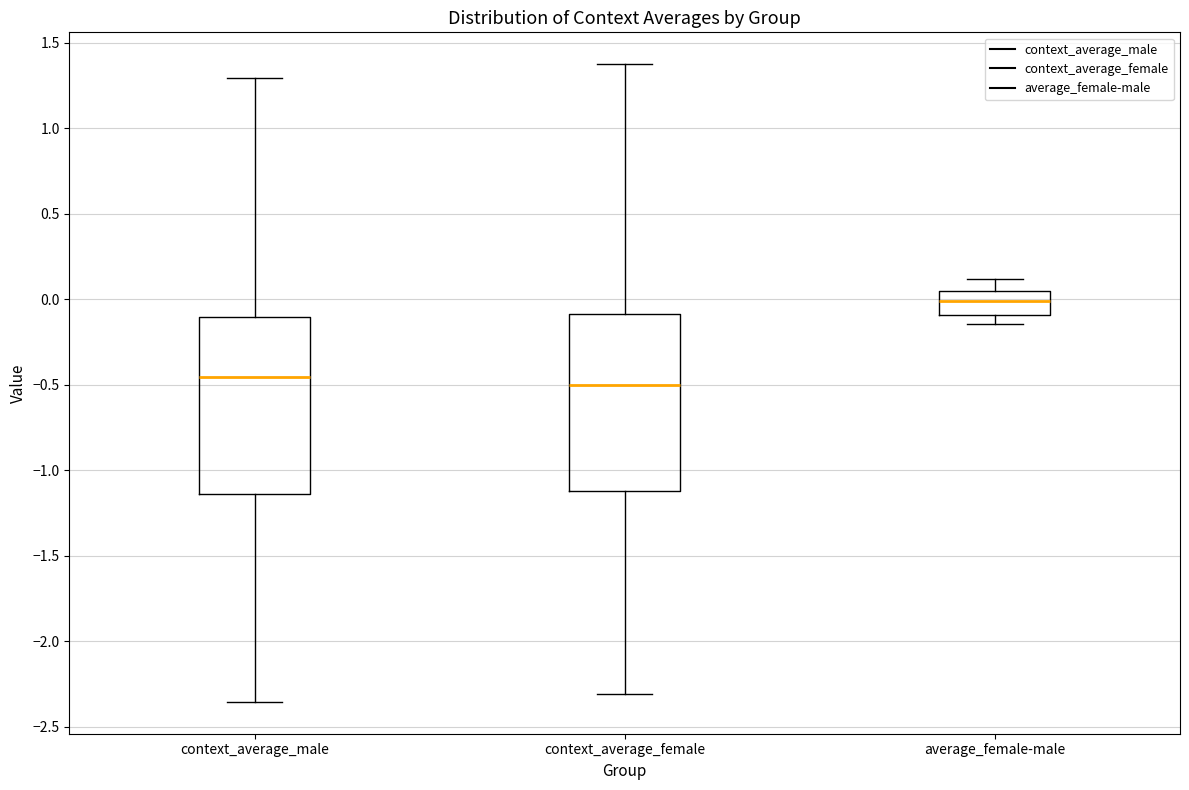

Reading left to right, transcribe this box plot: for each box, give where its median line is, the range the box spans, and where its two whiskers end, as read against the y-axis. The values are not printed on the chart, so give them approximately, as read against the axis.

context_average_male: median -0.45, box -1.15 to -0.10, whiskers -2.35 to 1.30
context_average_female: median -0.50, box -1.10 to -0.10, whiskers -2.30 to 1.35
average_female-male: median 0.00, box -0.10 to 0.05, whiskers -0.15 to 0.10